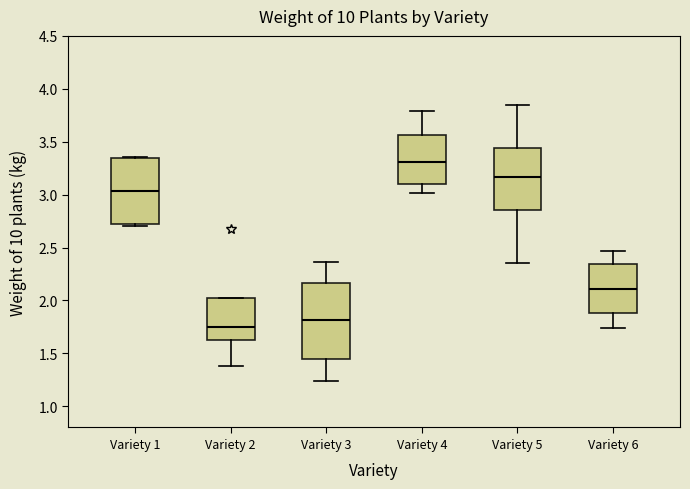

Which box has the lowest median line?

Variety 2